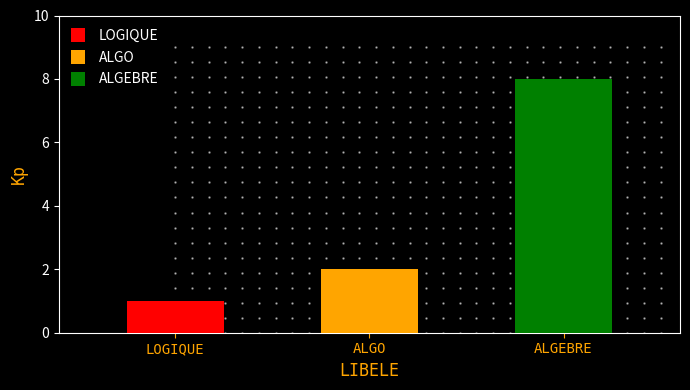

What is the value of the 1st bar from the left?

1